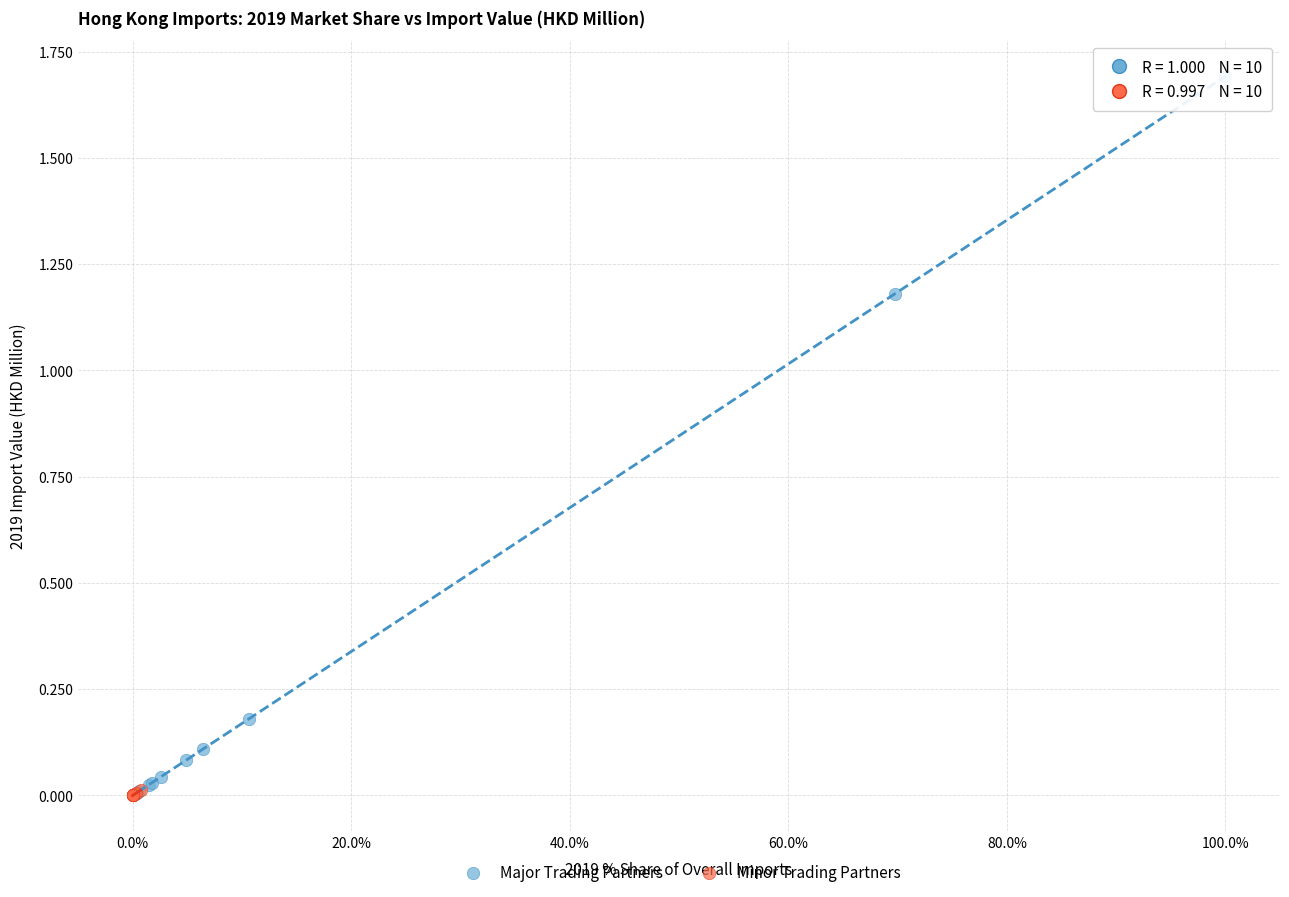

Which series has the widest spread of Y values?

Major Trading Partners